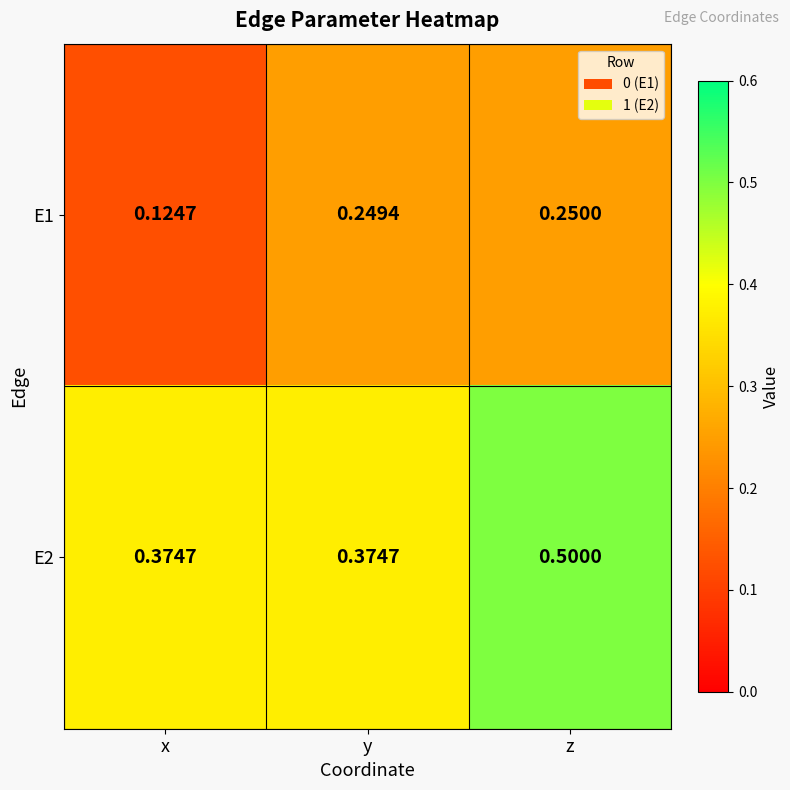

List the series in order of their overall mean, lowest first.

E1, E2